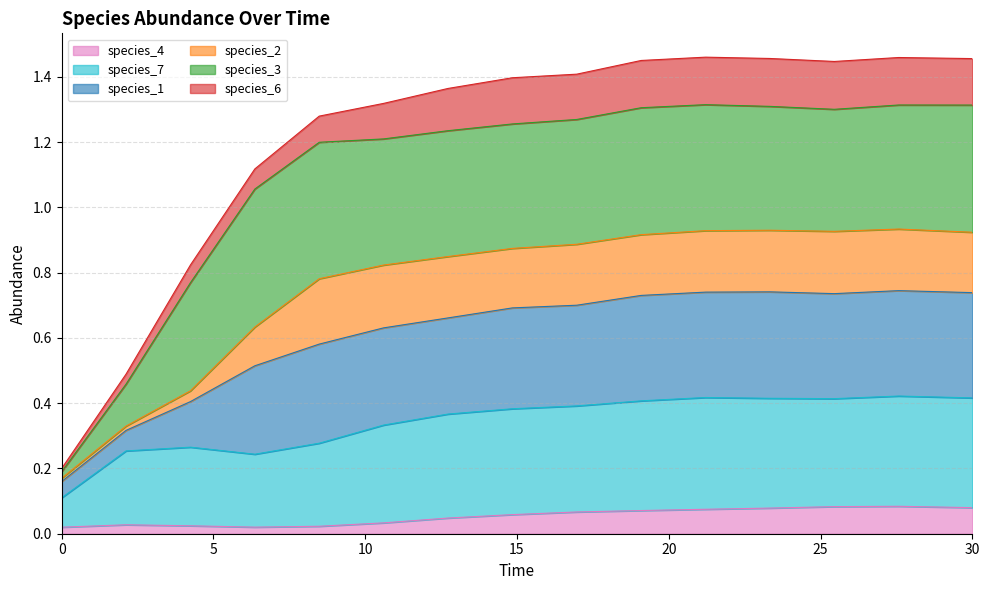

In species_4, how many points are higher than both neighbors (excluding endpoints)?

2